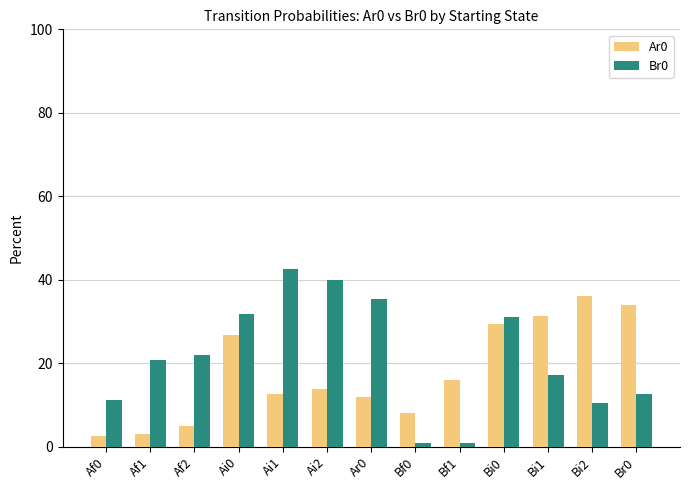

True or false: Br0 has a value of 71.3 at Ai2.

False